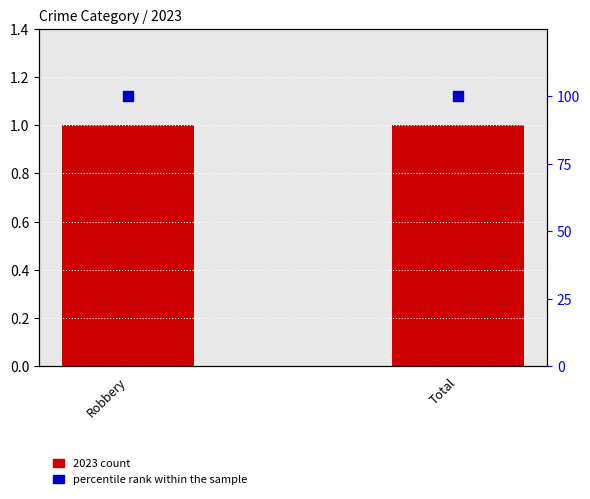

At which category is the sum across all series the highest?

Robbery